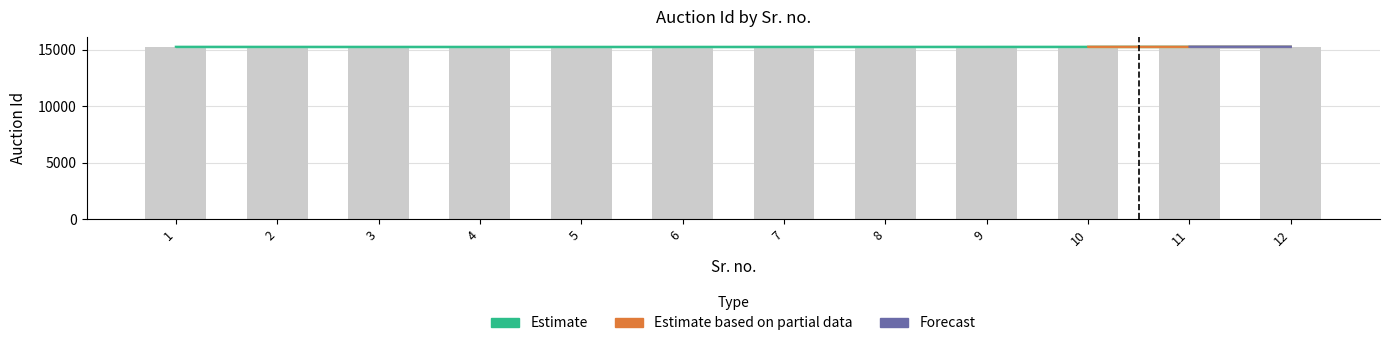

How many values exceed 15270?

5